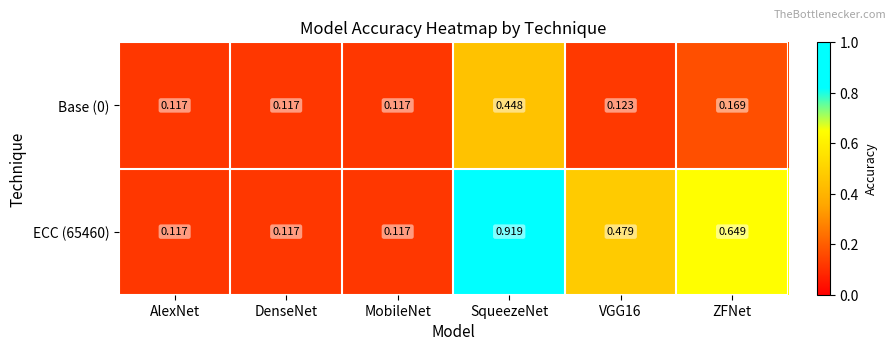

At how many categories does at least one series exceed 0?

6